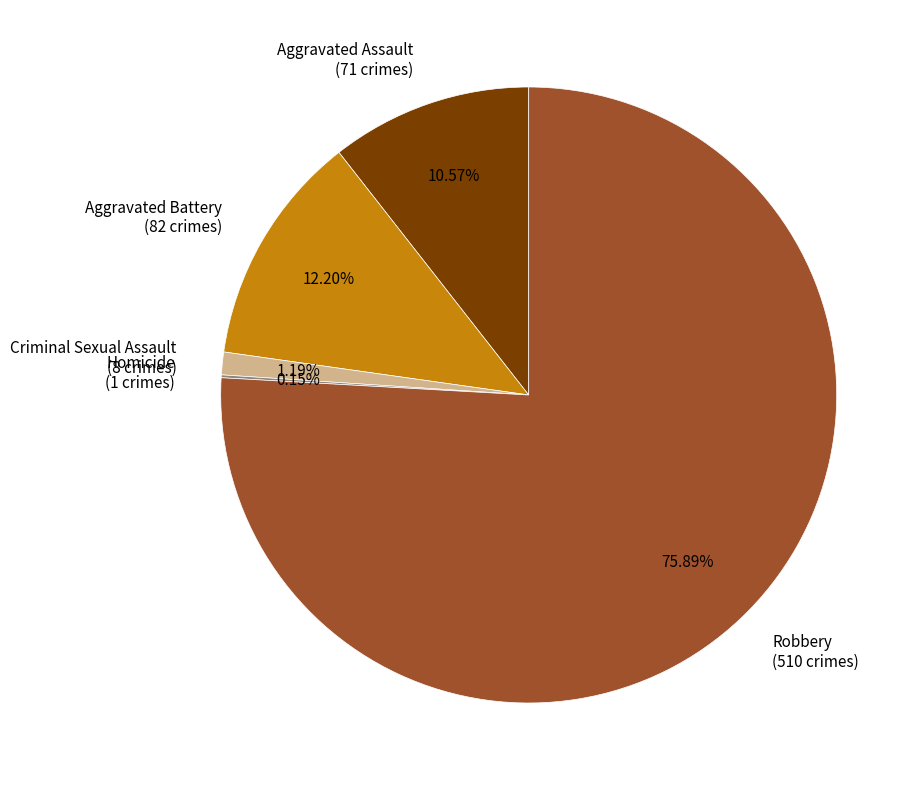

Which has a higher value, Robbery or Aggravated Battery?

Robbery